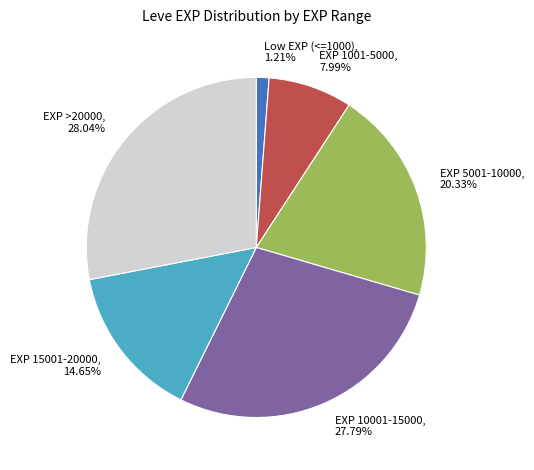

How many slices are in this pie chart?

6